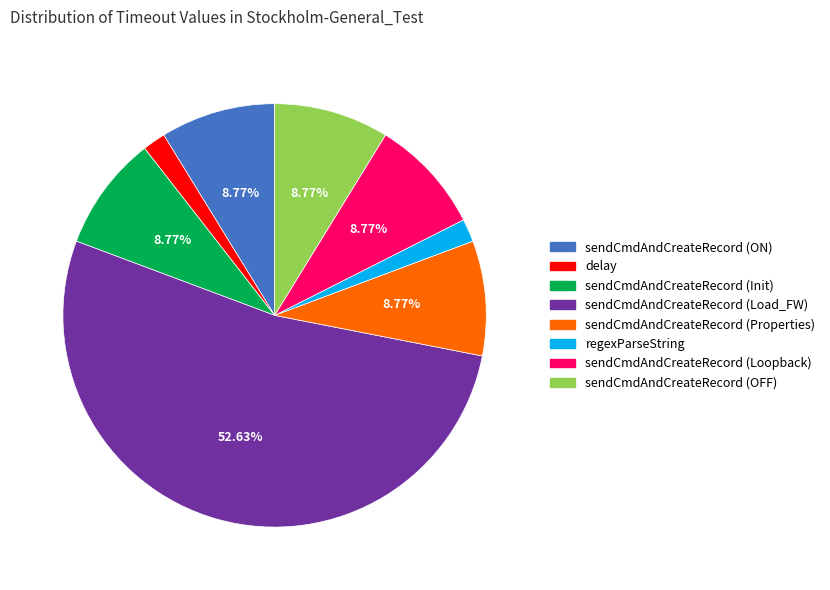

Is there any slice that represents more than half of the pie?

Yes